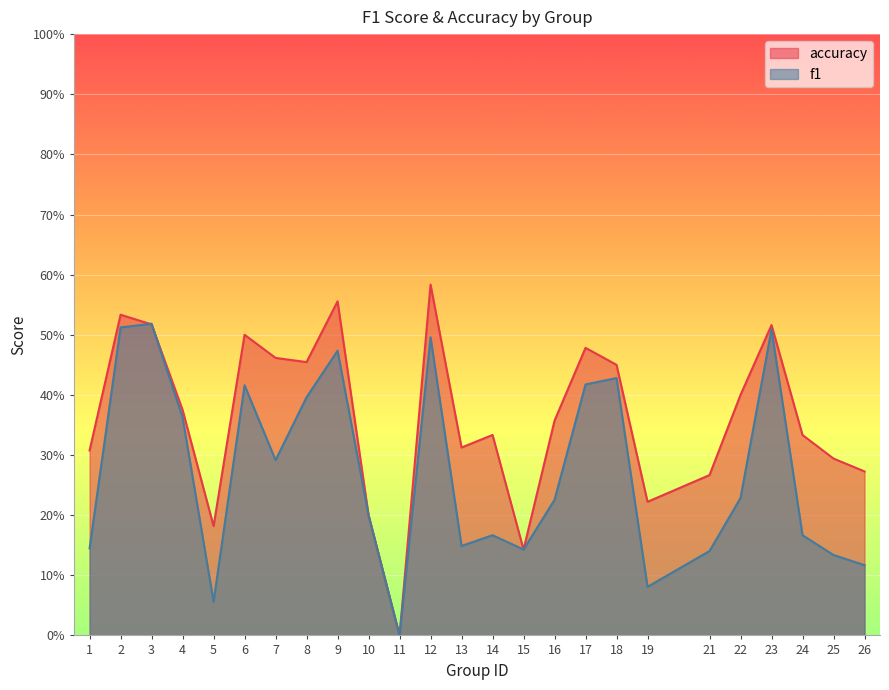

What is the value of the f1 point at the 3rd from the left?

0.5